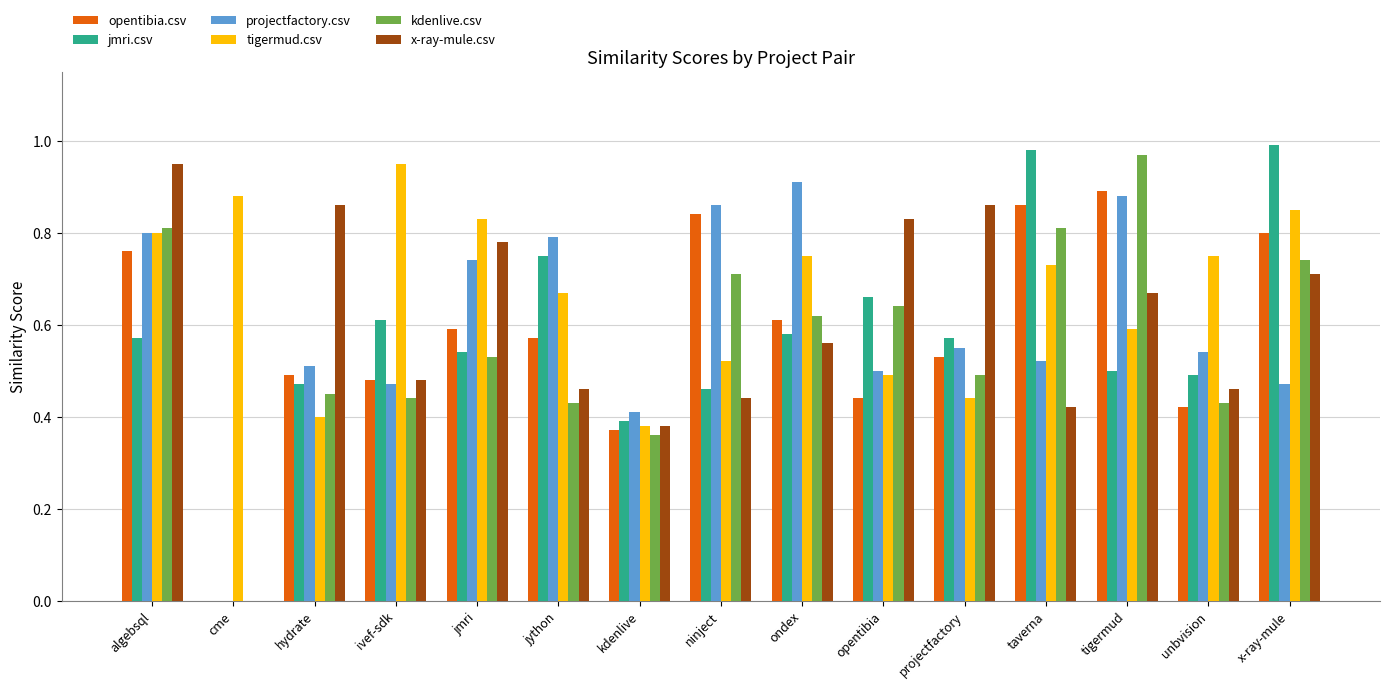

How many positive values does the opentibia.csv series have?

14